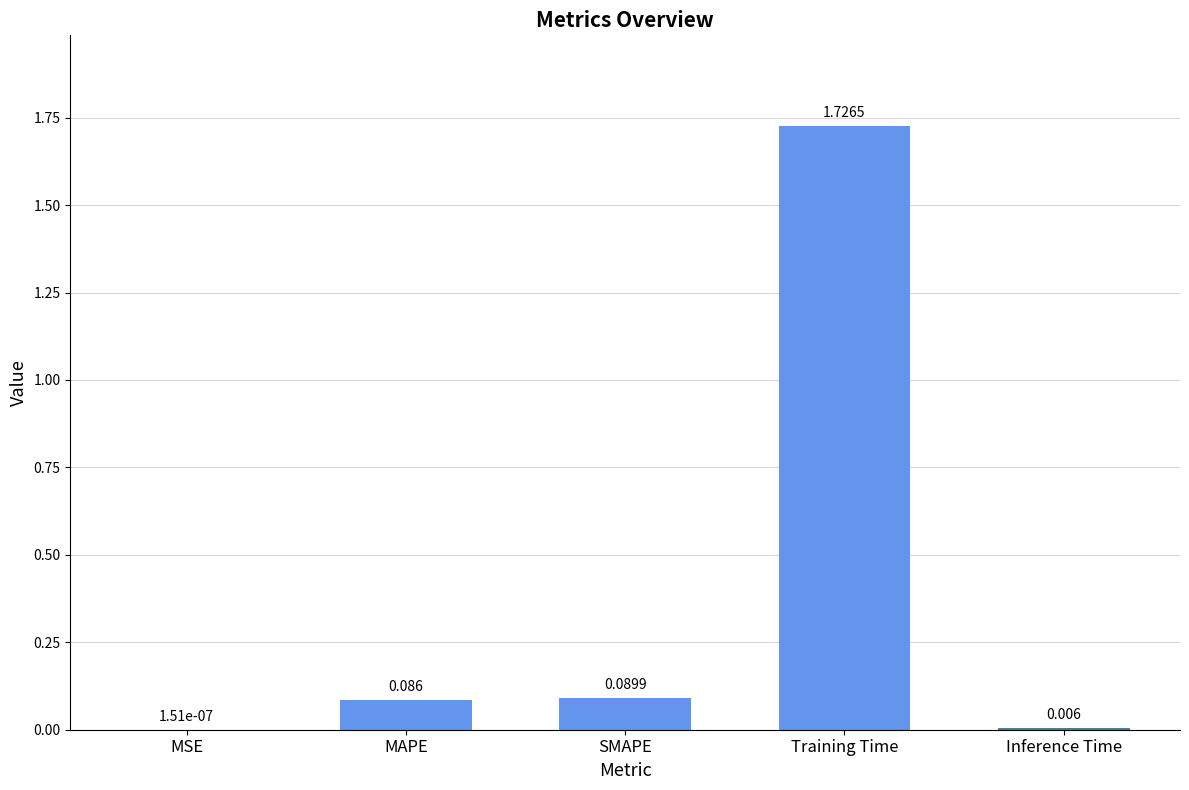

At which category does the chart reach its peak across all series?

Training Time